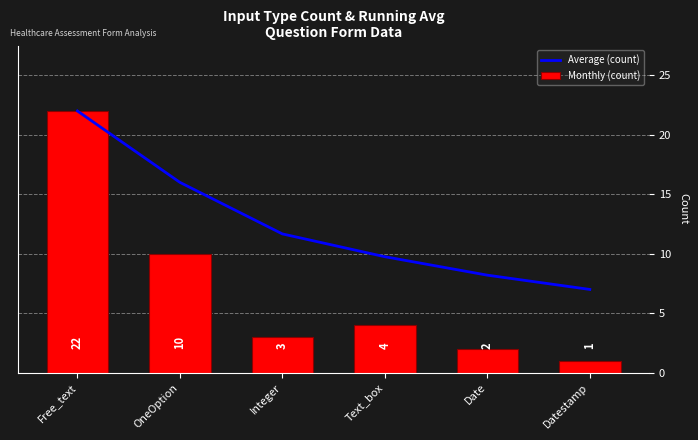

True or false: Monthly (count) has a value of 2.0 at Integer.

False